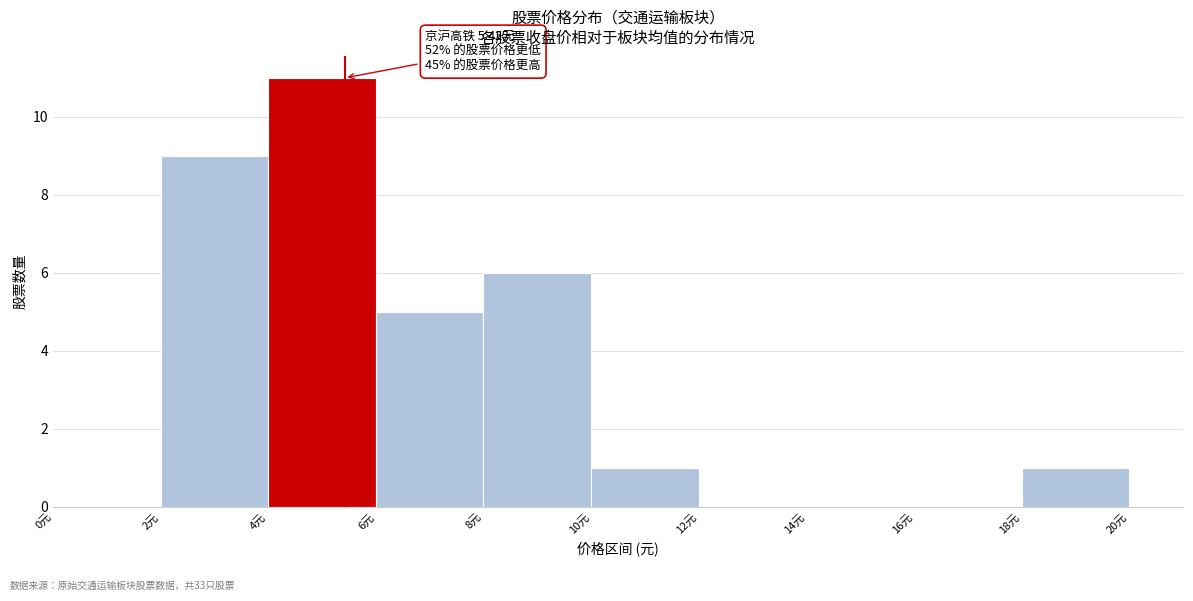

Over which range of the x-axis is the bar tallest?

4 to 6